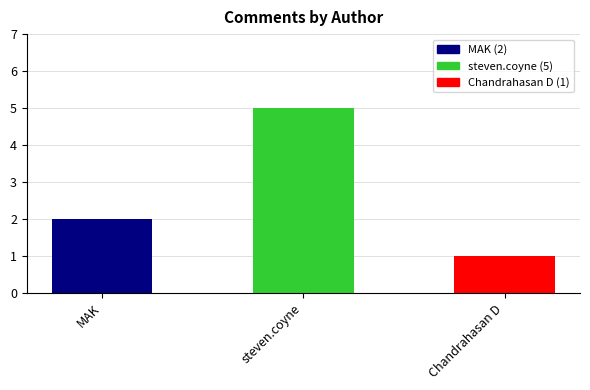

What is the sum of all values?

8